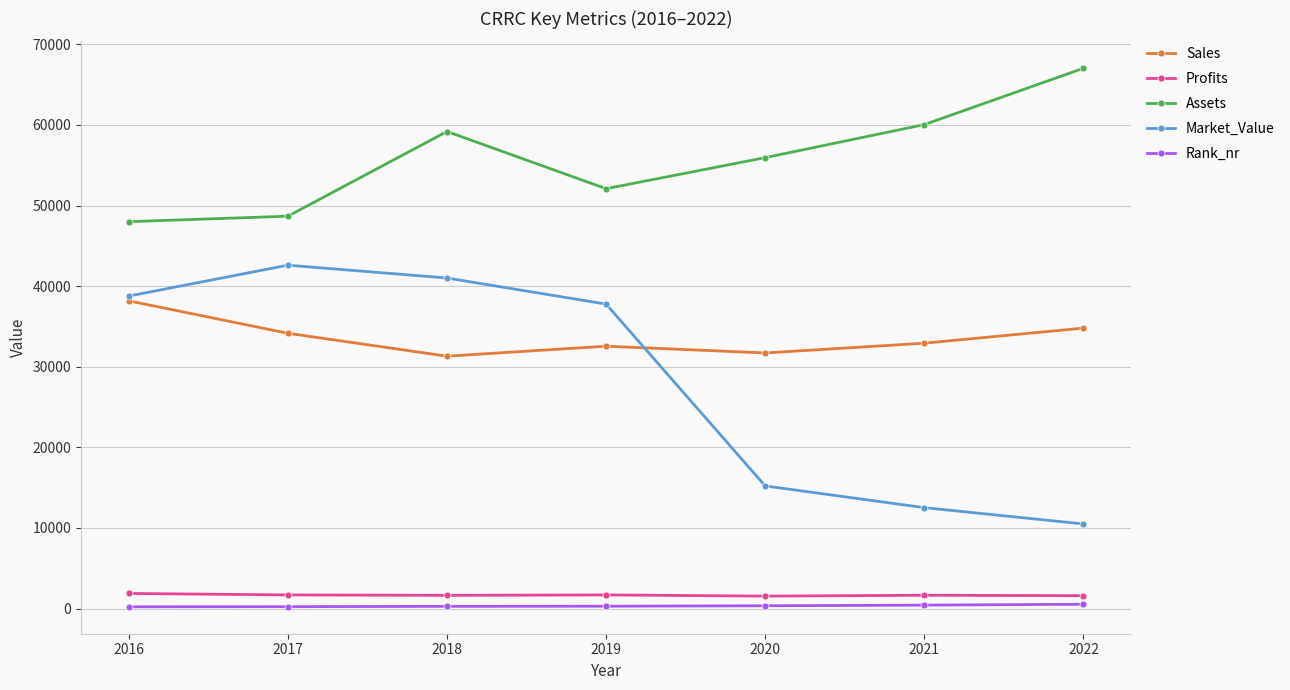

Which series has the widest spread of values?

Market_Value